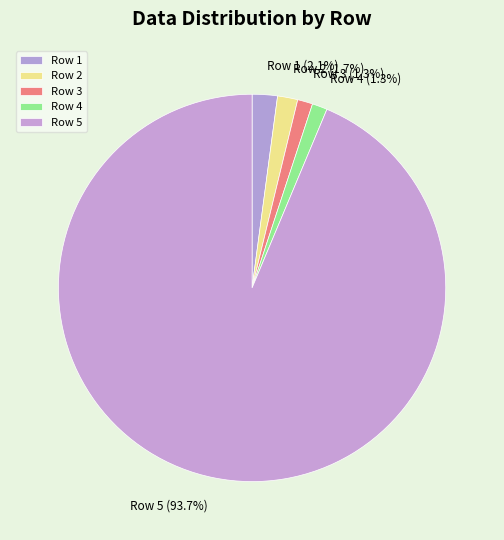

To the nearest percent, what is the difference between the largest and smallest slice percentages?

92%